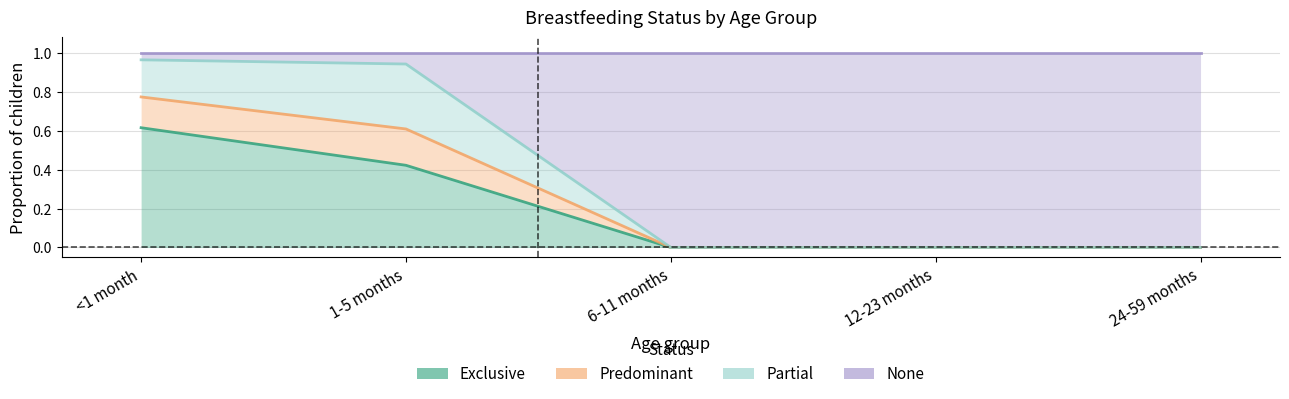

What is the sum of all Exclusive values?

1.0